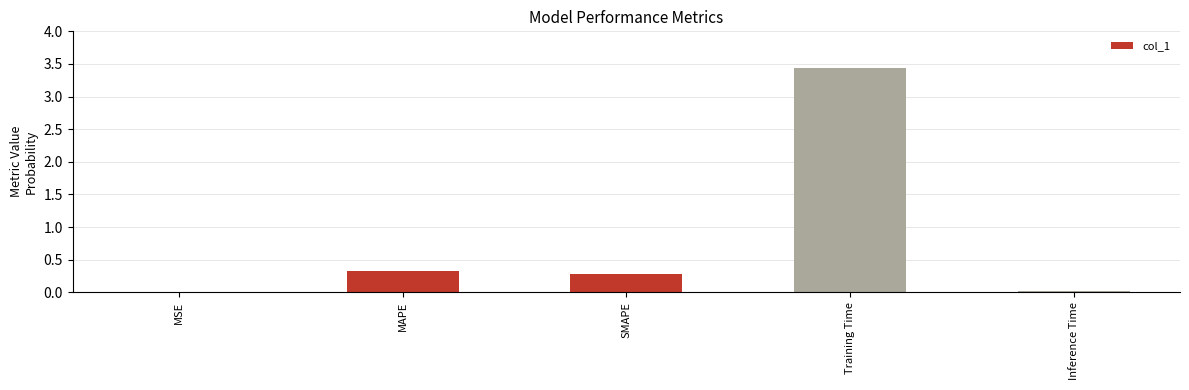

Is it true that the value at Inference Time is 0.0?

True